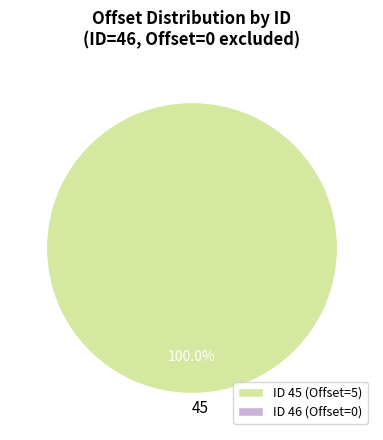

What is the majority slice?

45